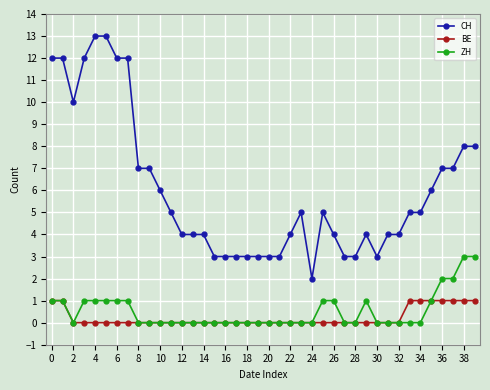

List the series in order of their peak value, lowest first.

BE, ZH, CH